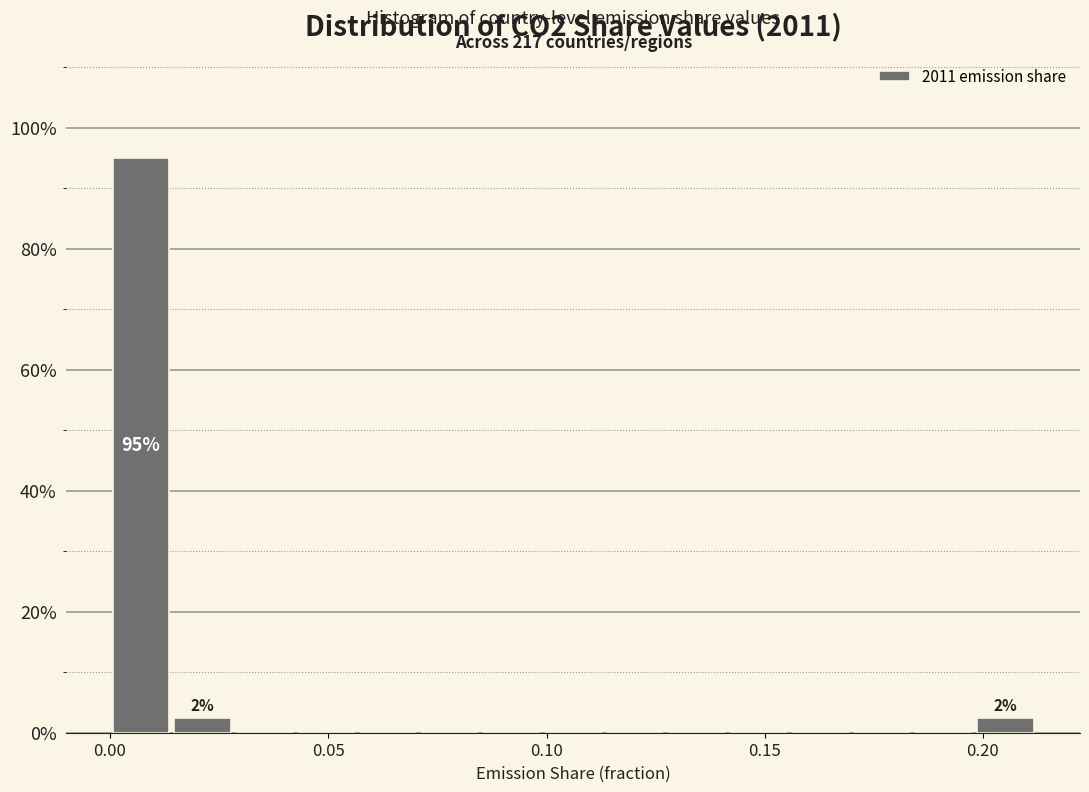

Around what value on the x-axis is the tallest bar? Give the approximate position of its centre, as read against the axis.

0.005